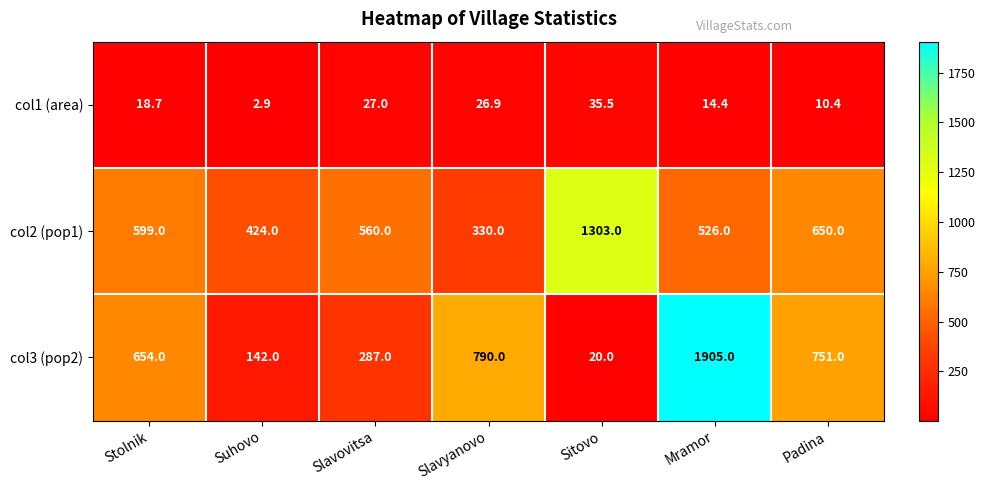

Which series changed the most between Suhovo and Mramor?

col3 (pop2)